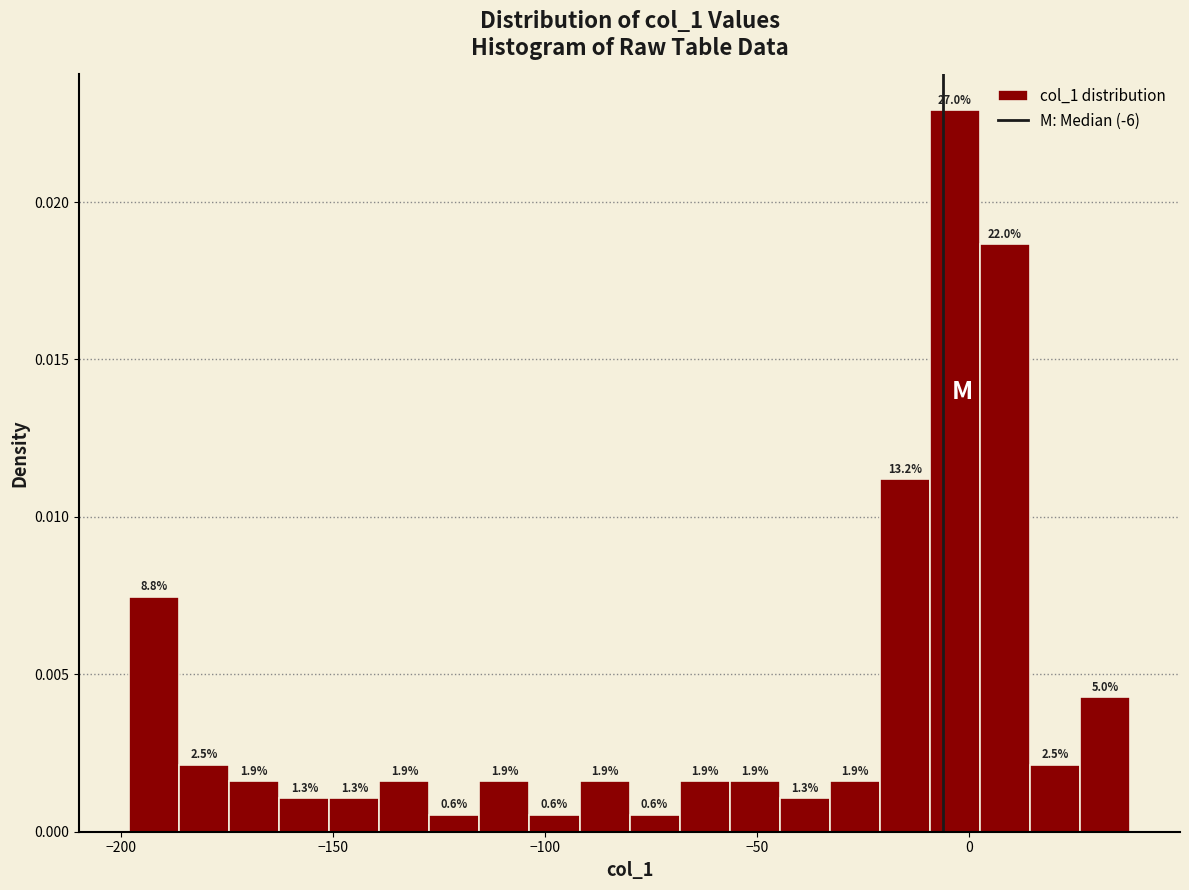

Read against the x-axis, roughly where is the centre of the tallest bar?

-5